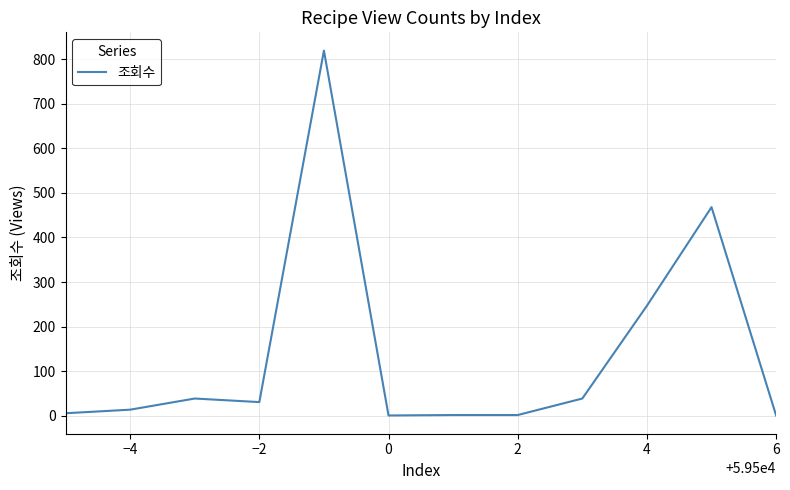

What is the smallest value displayed?

1